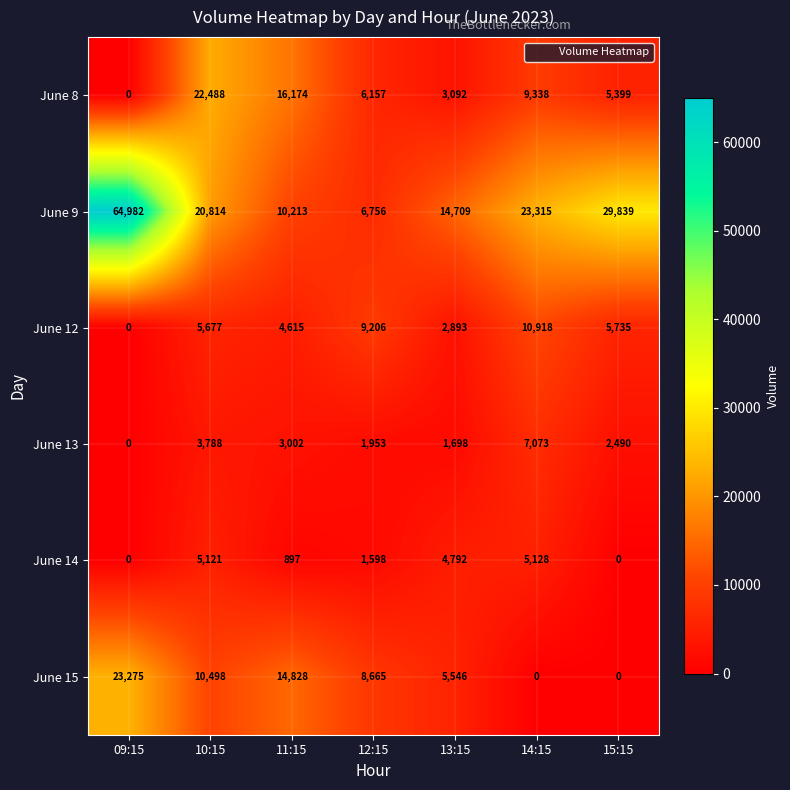

What is the spread (max minus min) of values at 15:15?

29839